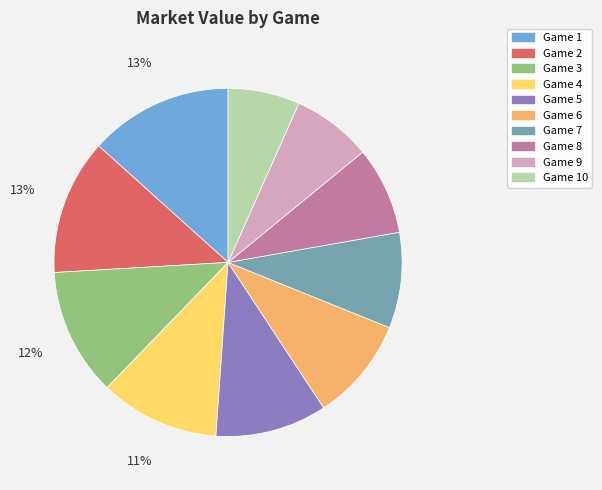

To the nearest percent, what is the average slice percentage?

10%